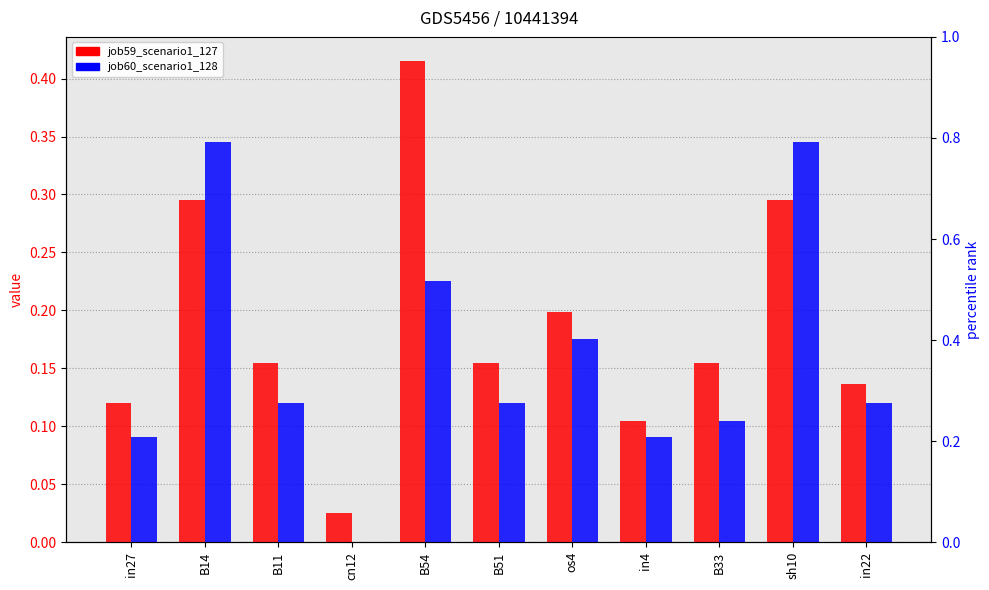

What is the sum of the job60_scenario1_128 values at os4 and in27?

0.3